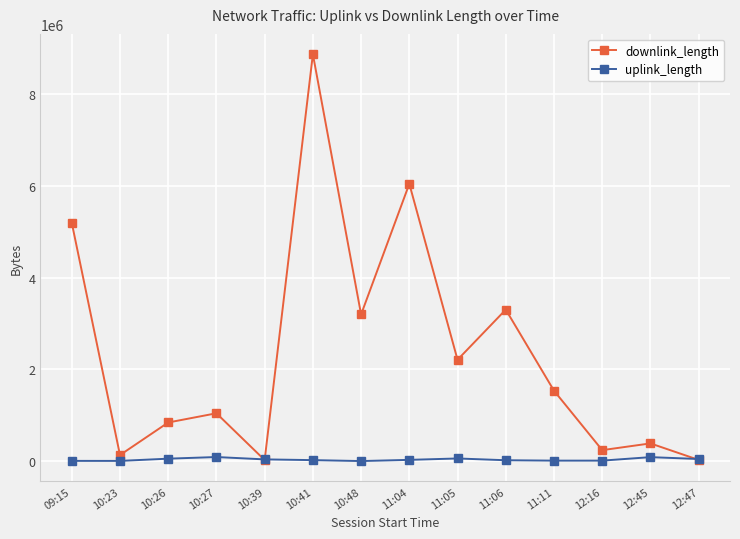

In uplink_length, how many points are higher than both neighbors (excluding endpoints)?

3